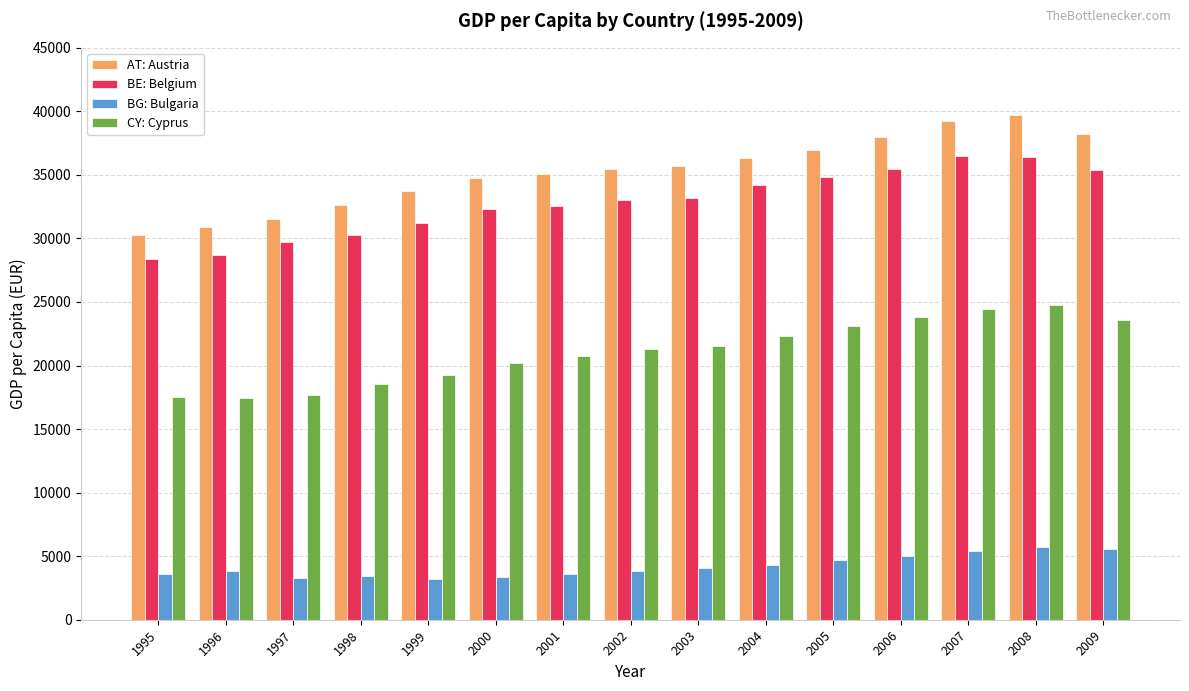

Is the value of CY: Cyprus at 2005 greater than the value of BG: Bulgaria at 2003?

Yes